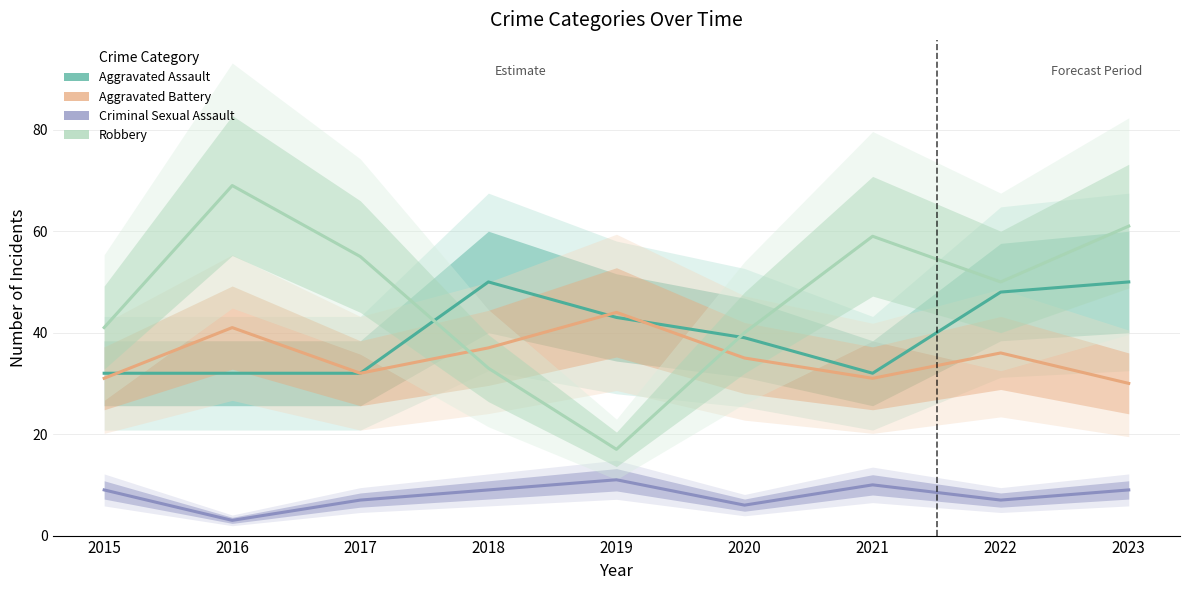

The Robbery series shows 26 at 2015. True or false?

False